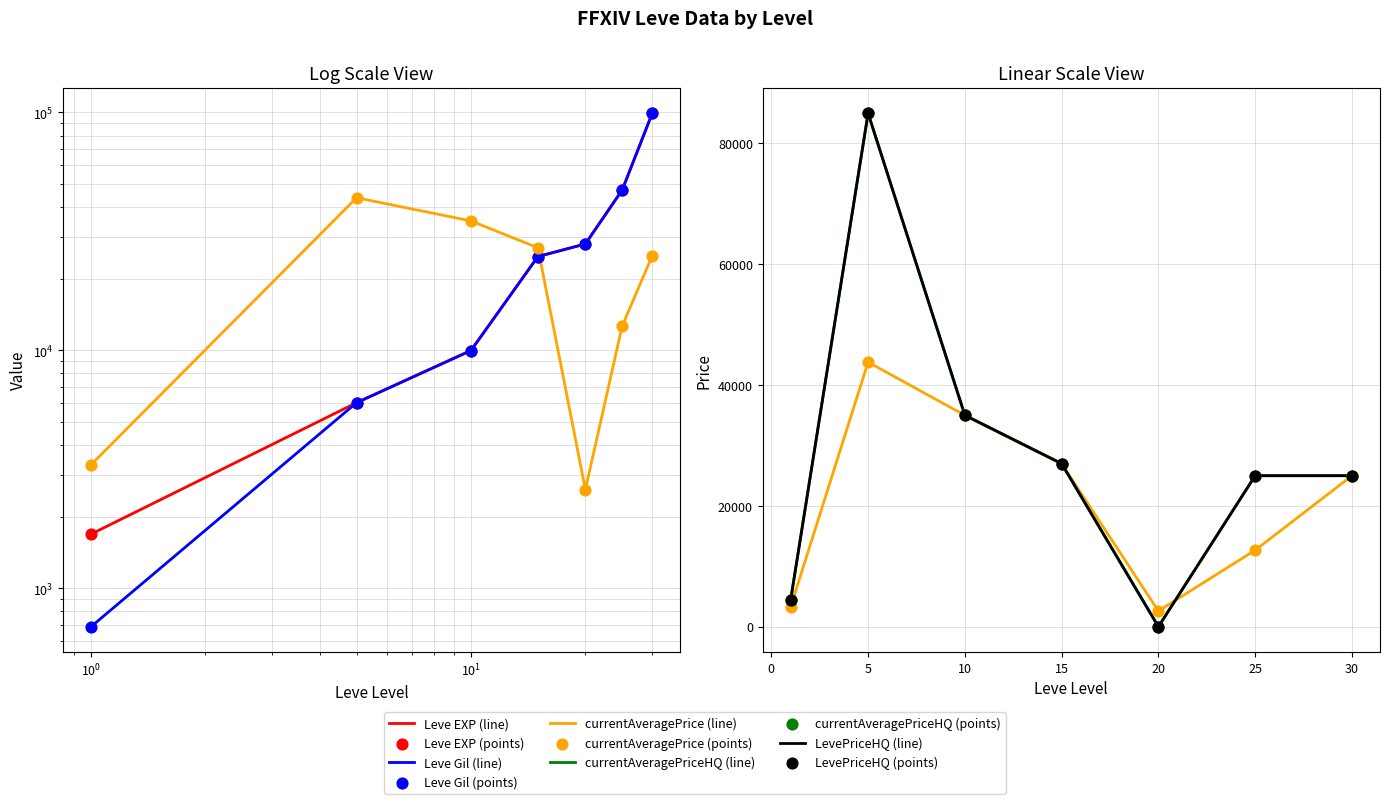

What are all the series names shown in the legend?

Leve EXP, Leve Gil, currentAveragePrice, currentAveragePriceHQ, LevePriceHQ